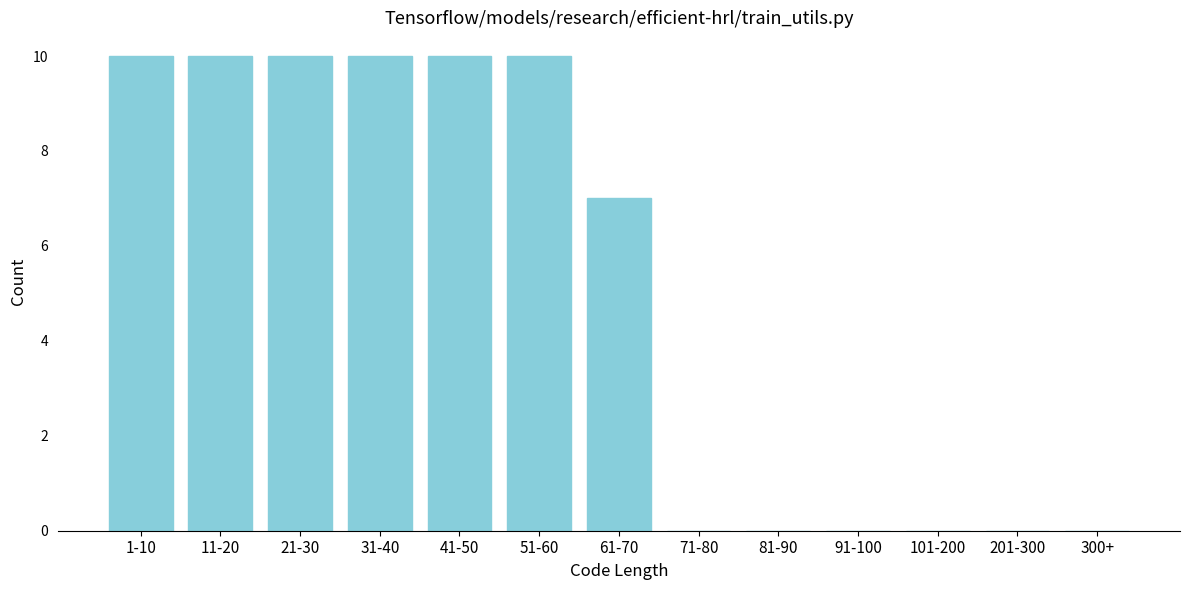

Reading left to right, transcribe all the data shown in this chart.

1-10=10	11-20=10	21-30=10	31-40=10	41-50=10	51-60=10	61-70=7	71-80=0	81-90=0	91-100=0	101-200=0	201-300=0	300+=0